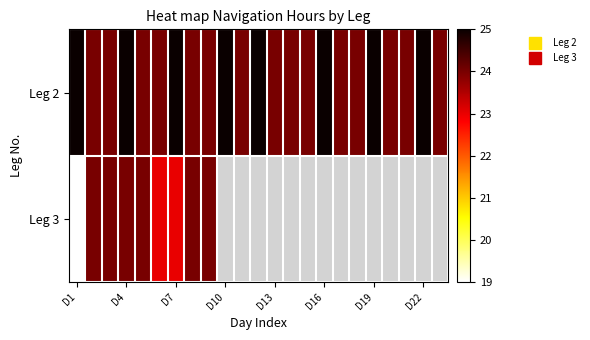

What is the average value of the Leg 2 series?

24.3